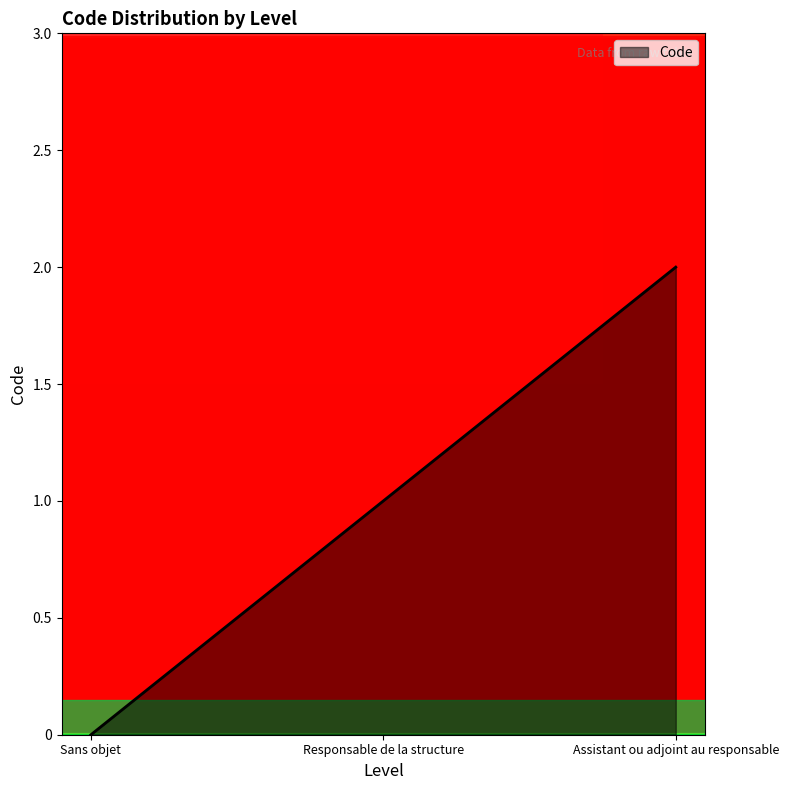

Reading left to right, extract all data points from this chart.

0	1	2